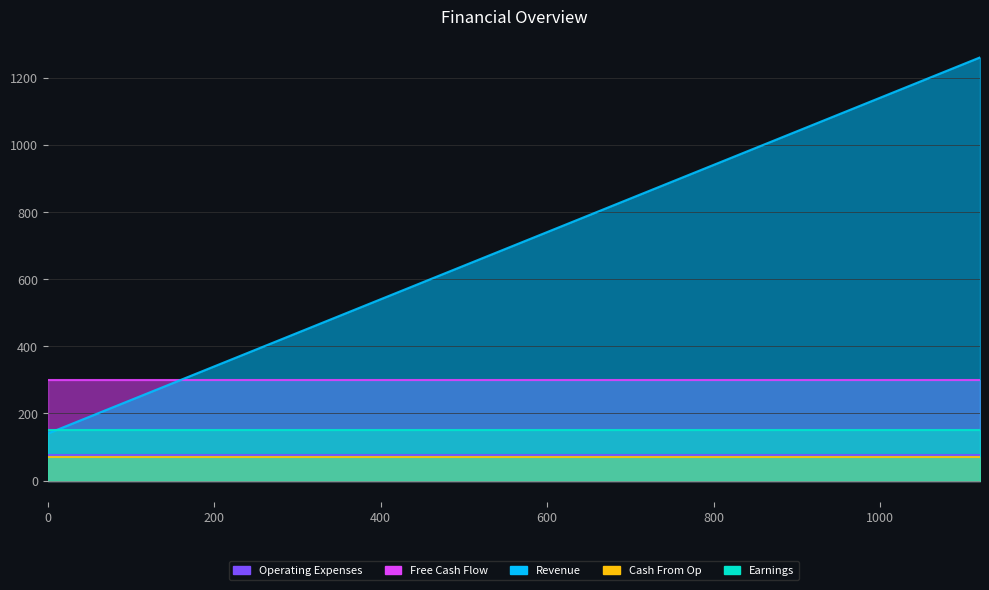

True or false: Operating Expenses and Cash From Op intersect in this chart.

False